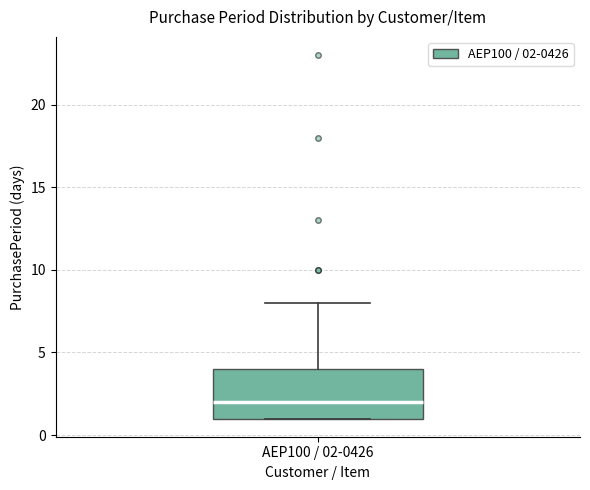

Read this box plot against the y-axis: the position of the median line, the range covered by the box, and the ends of both whiskers. The values are not printed on the chart, so give them approximately, as read against the axis.

median 2, box 1 to 4, whiskers 1 to 8